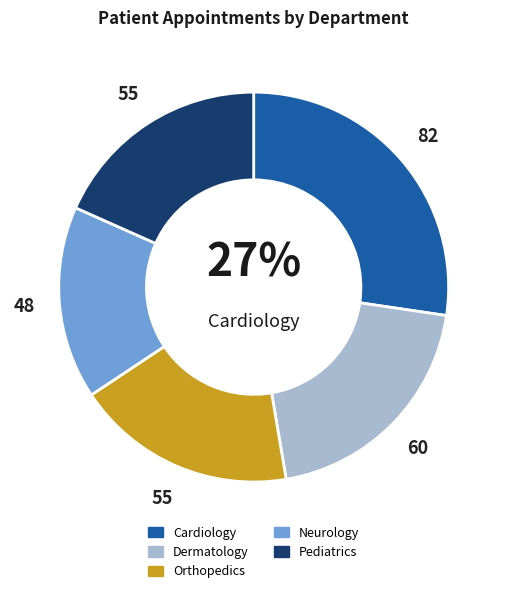

True or false: Orthopedics accounts for 24% of the total.

False